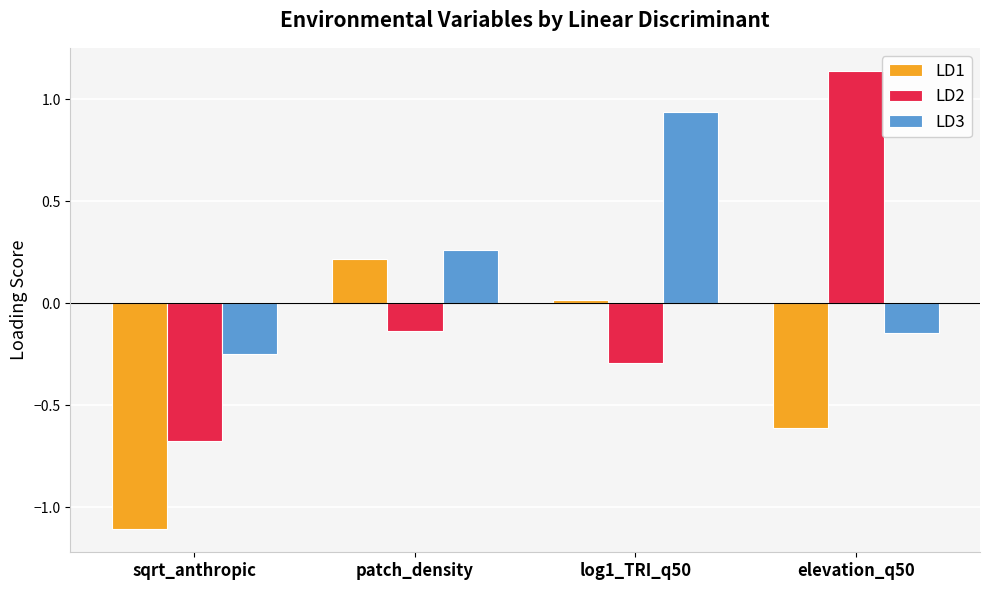

What is the approximate value of LD1 at sqrt_anthropic?

-1.1